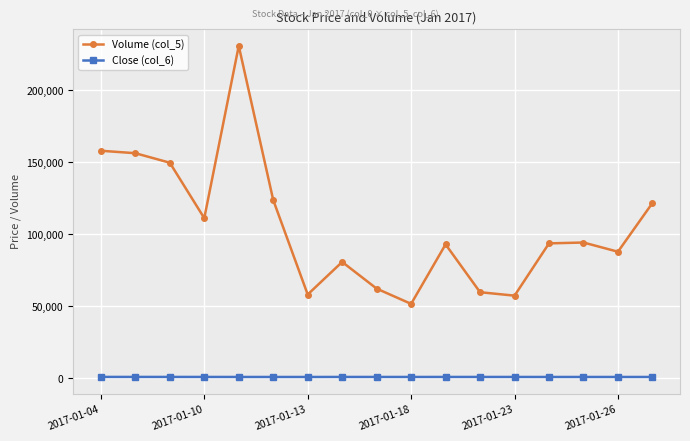

In Volume (col_5), how many points are lower than both neighbors (excluding endpoints)?

5